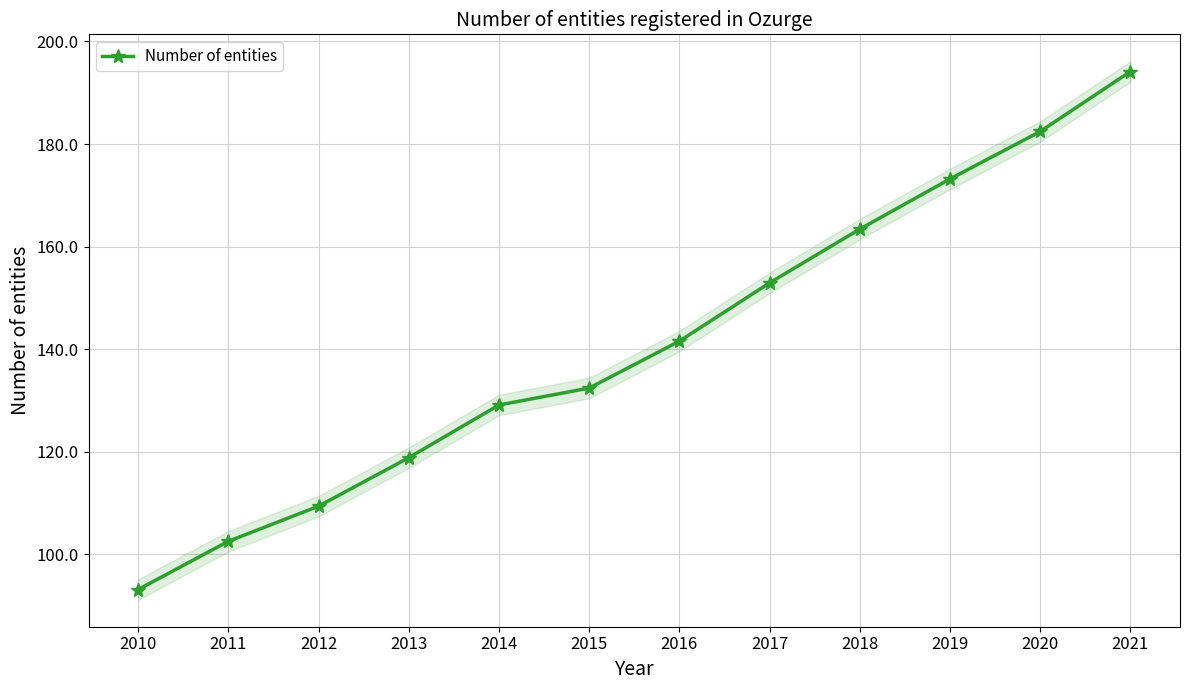

Which has a higher value, 2020 or 2019?

2020